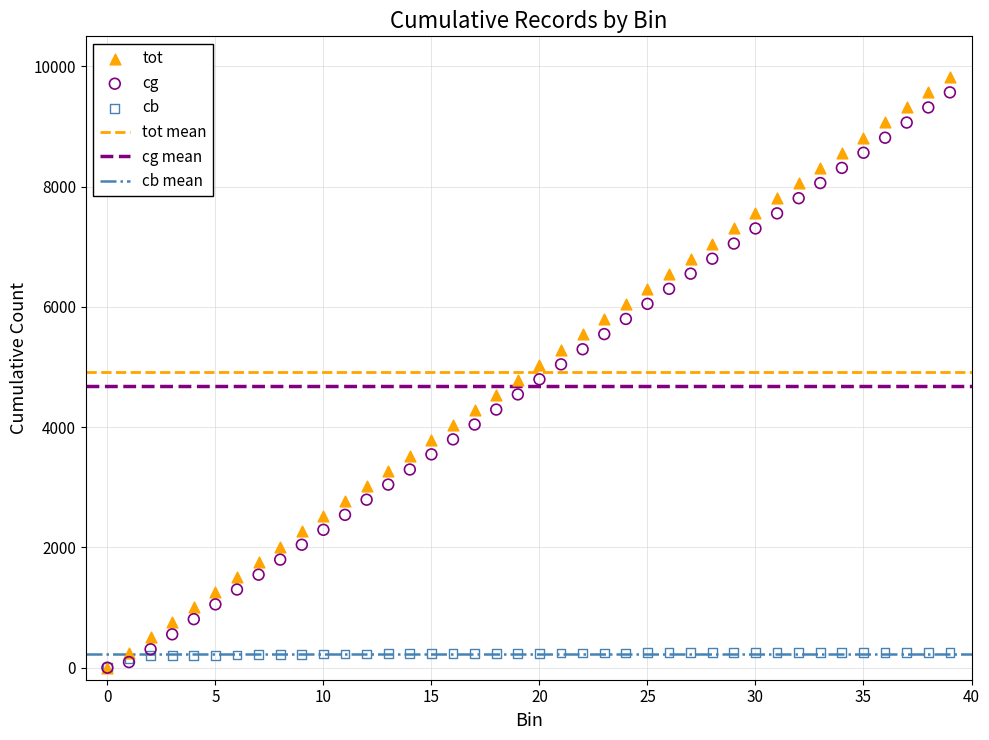

Which series has the largest Y range (max minus min)?

tot